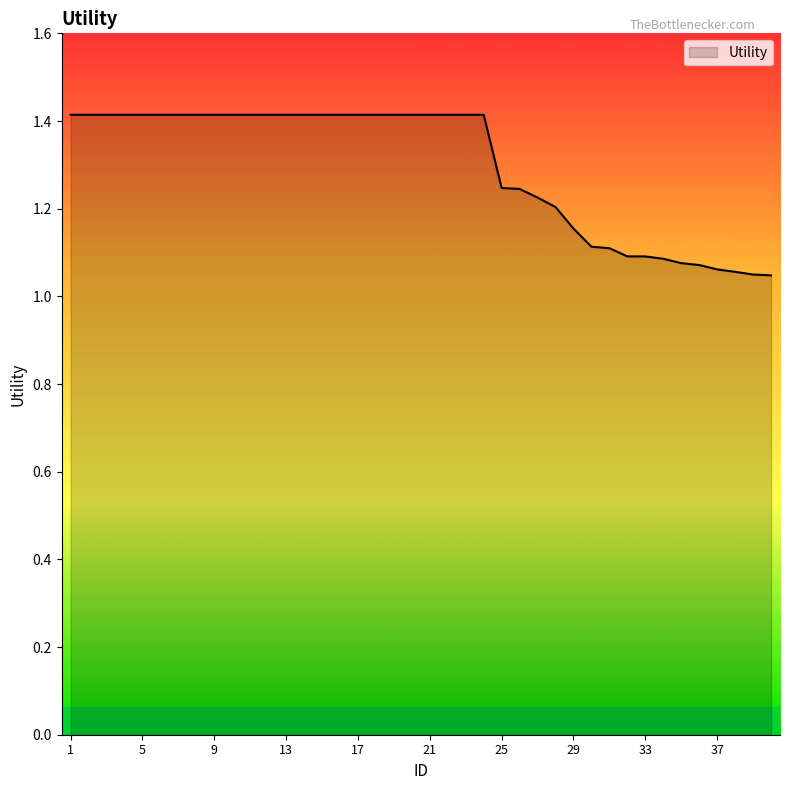

What is the difference between the maximum and minimum values?

0.4